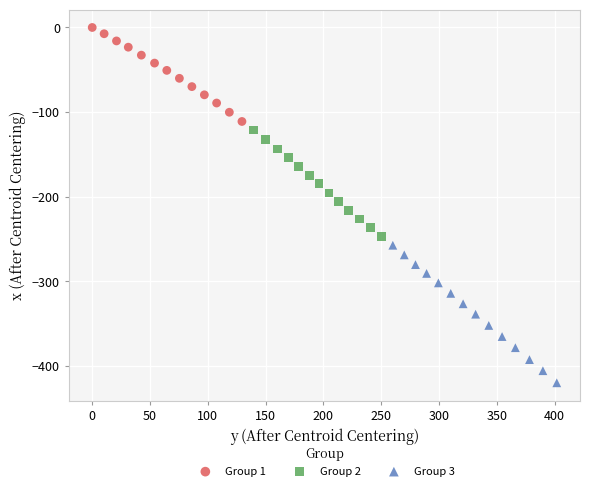

Which series has the widest spread of Y values?

Group 3